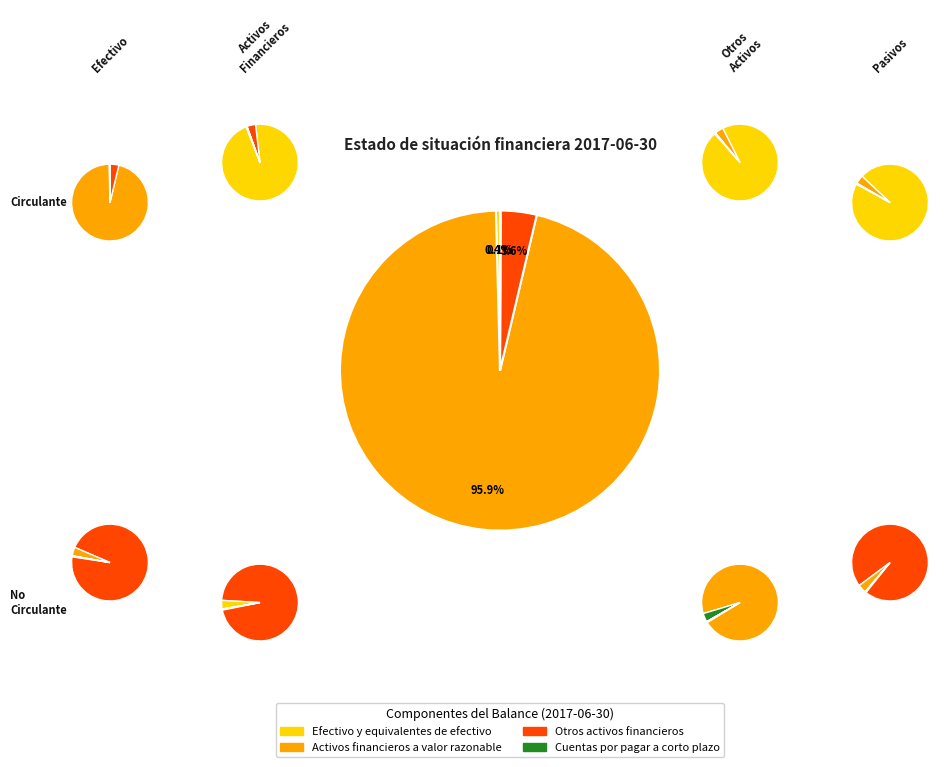

What is the change in value from Efectivo y equivalentes de efectivo to Activos financieros a valor razonable?

+1815978000